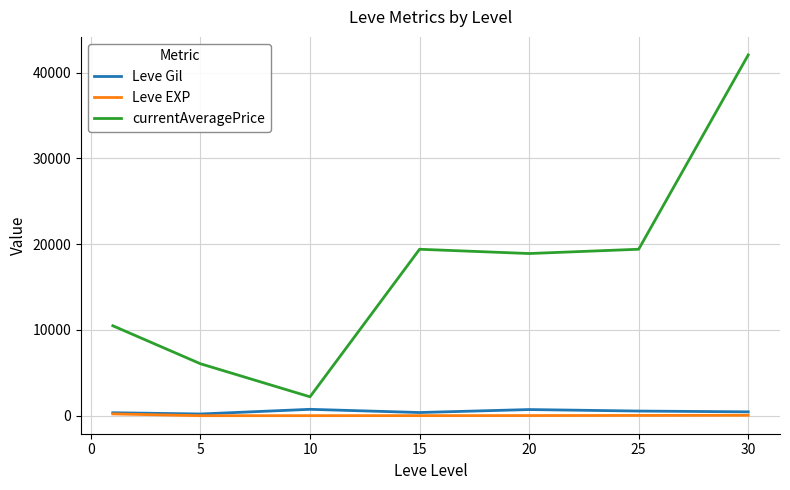

Which series has the widest spread of values?

currentAveragePrice